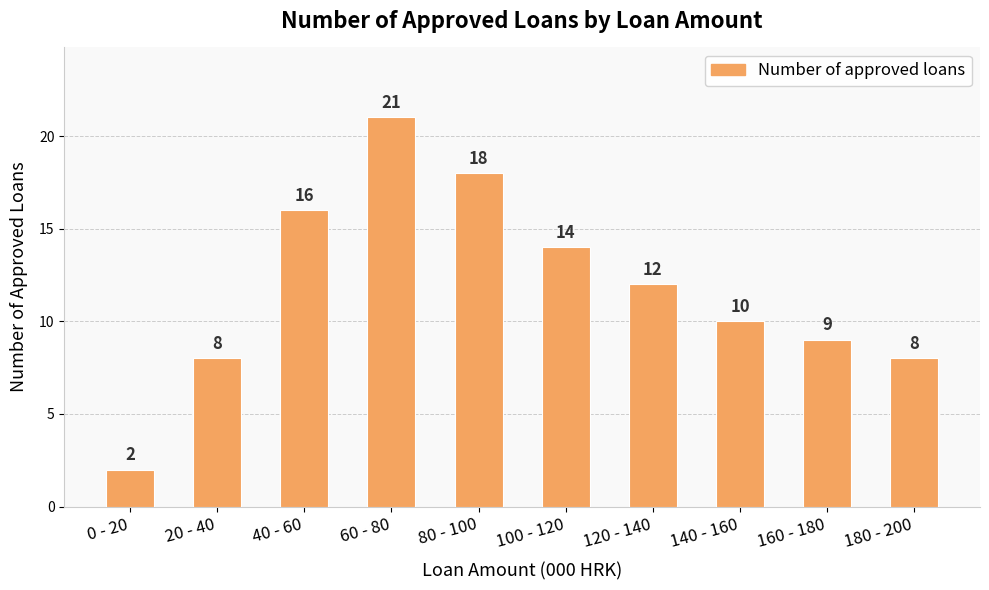

What is the average value?

12